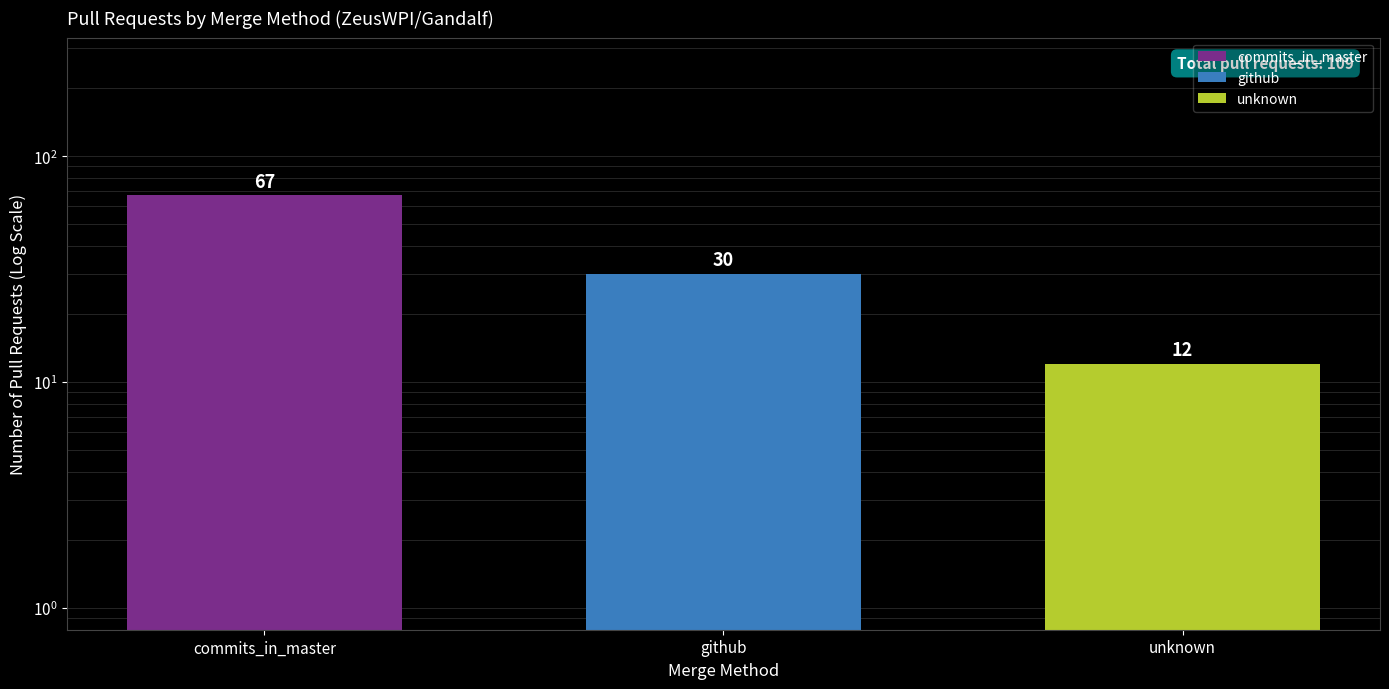

Reading left to right, extract all data points from this chart.

67	30	12